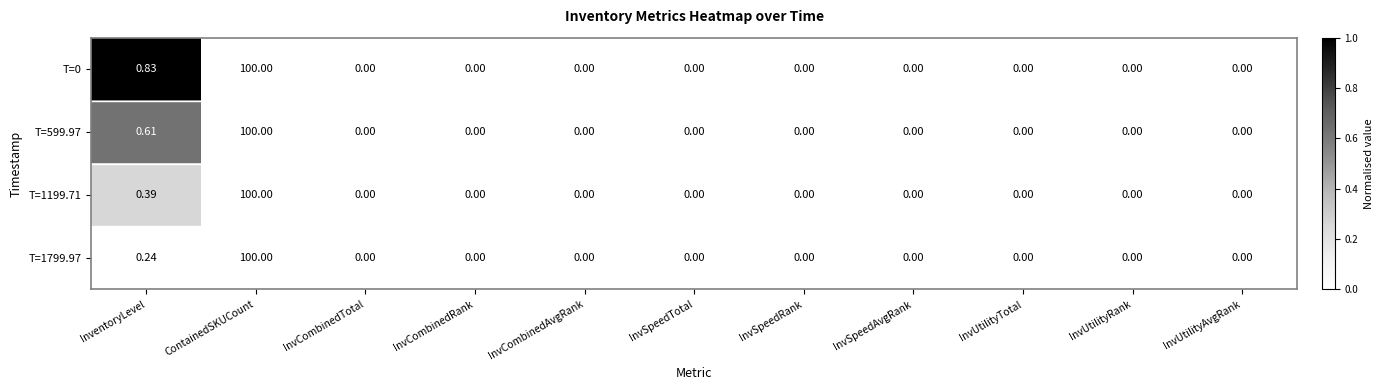

At which category is the sum across all series the highest?

ContainedSKUCount